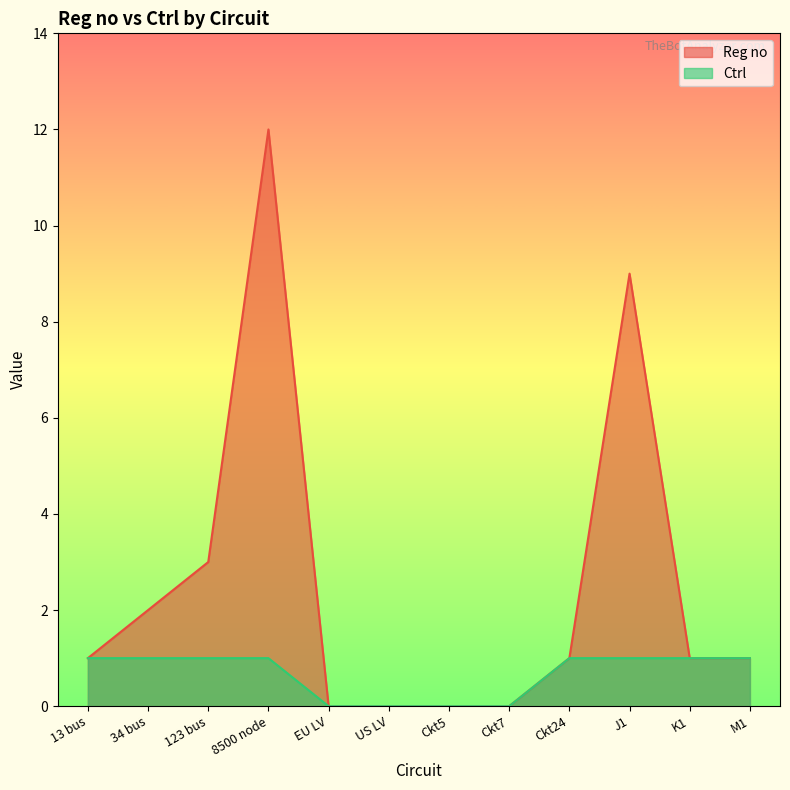

List the series in order of their peak value, highest first.

Reg no, Ctrl